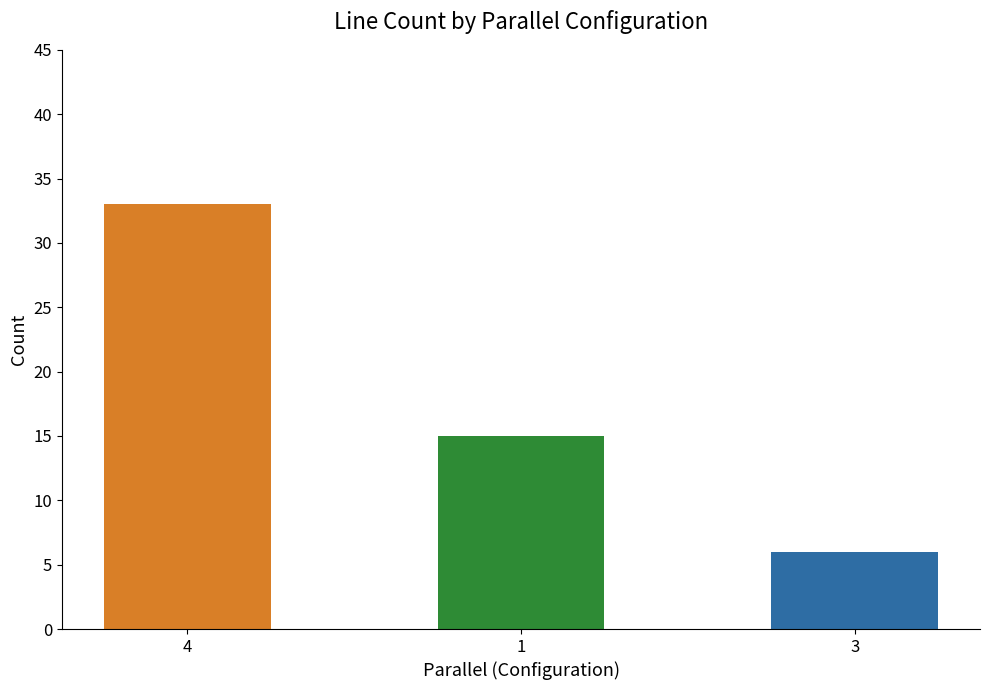

Rank the categories by value from lowest to highest.

3, 1, 4